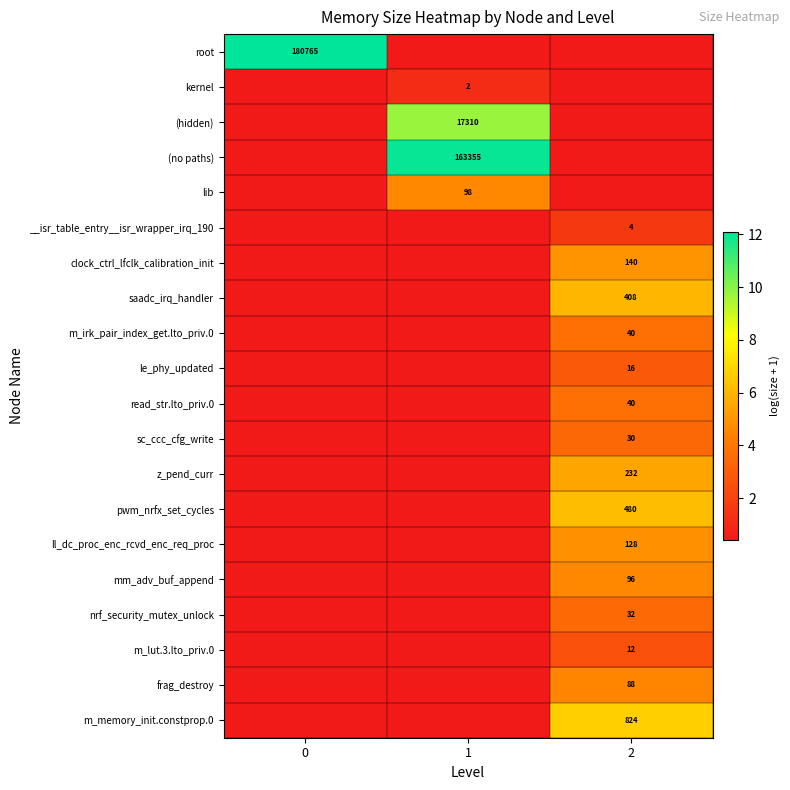

Read the le_phy_updated value at 0.

0.4